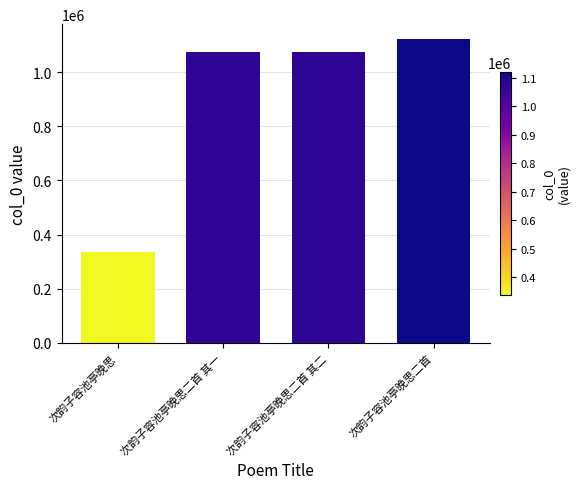

What is the sum of all values?

3607158